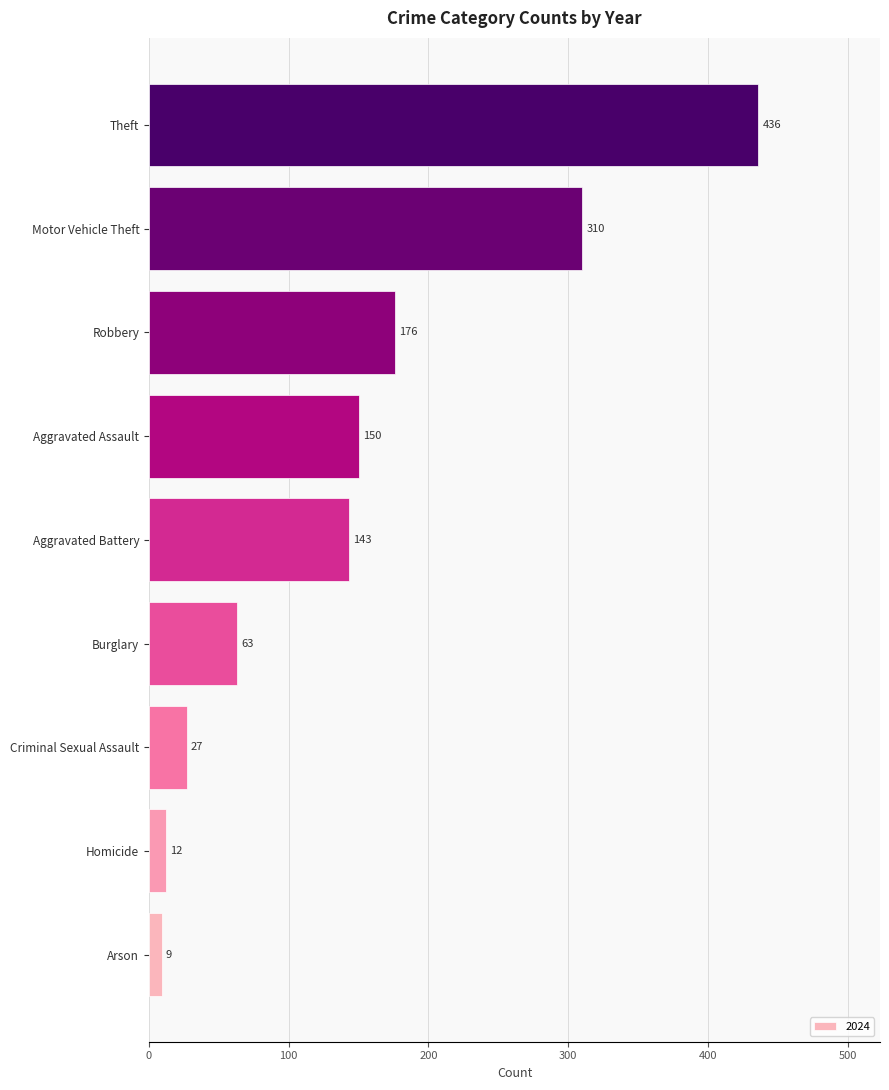

Reading bottom to top, extract all data points from this chart.

9	12	27	63	143	150	176	310	436